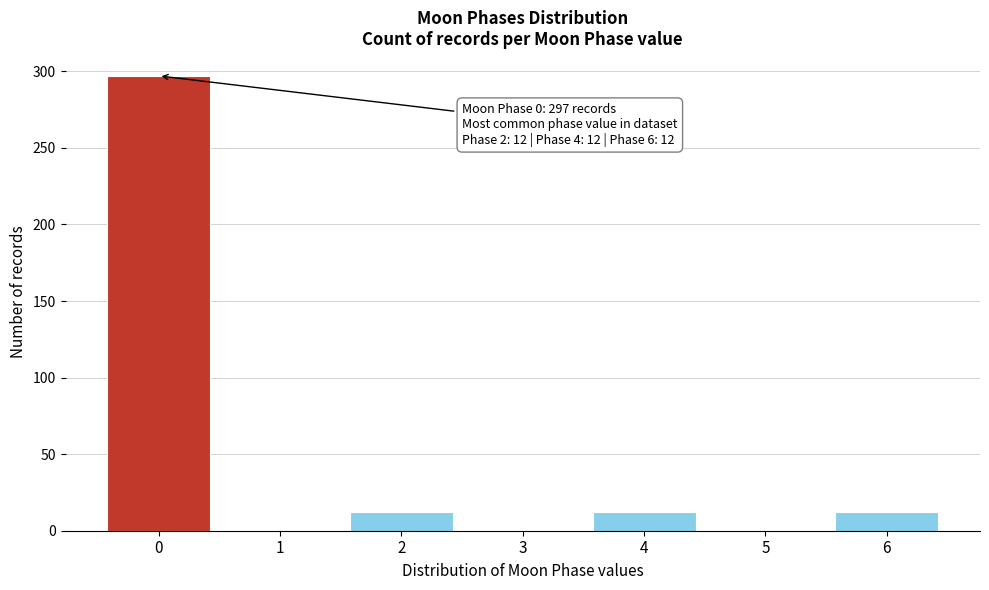

Reading right to left, what are all the values shown in this chart?

6=12	5=0	4=12	3=0	2=12	1=0	0=297